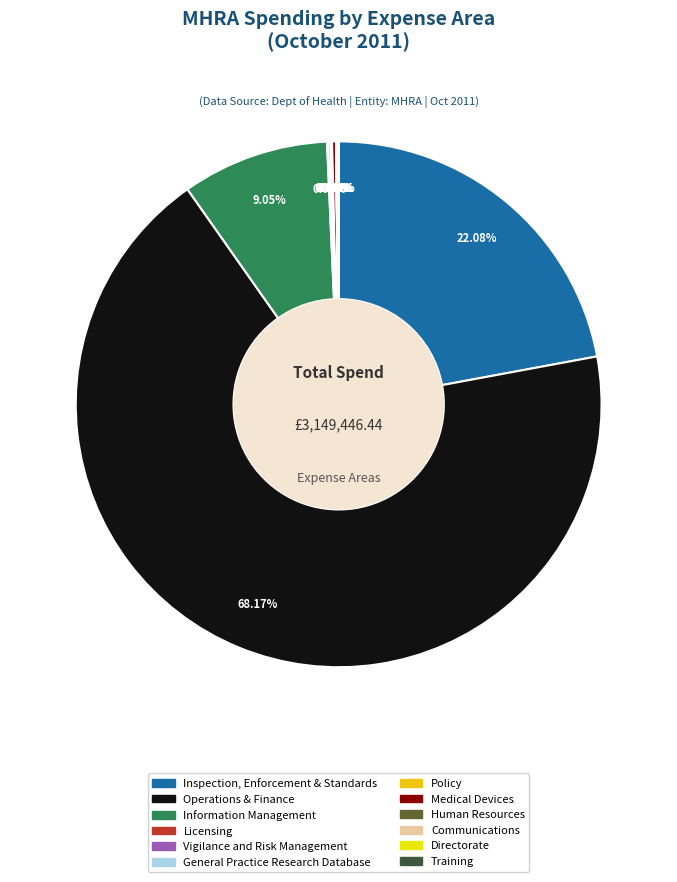

What is the largest slice in the pie chart?

Operations & Finance